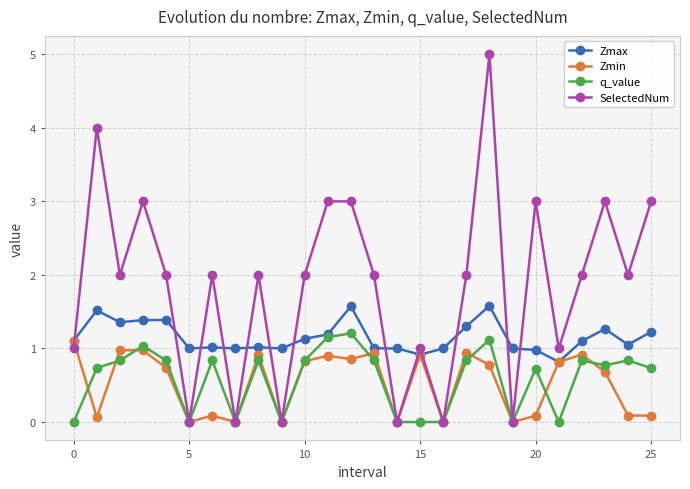

Is this an area chart (filled region under the line)?

No